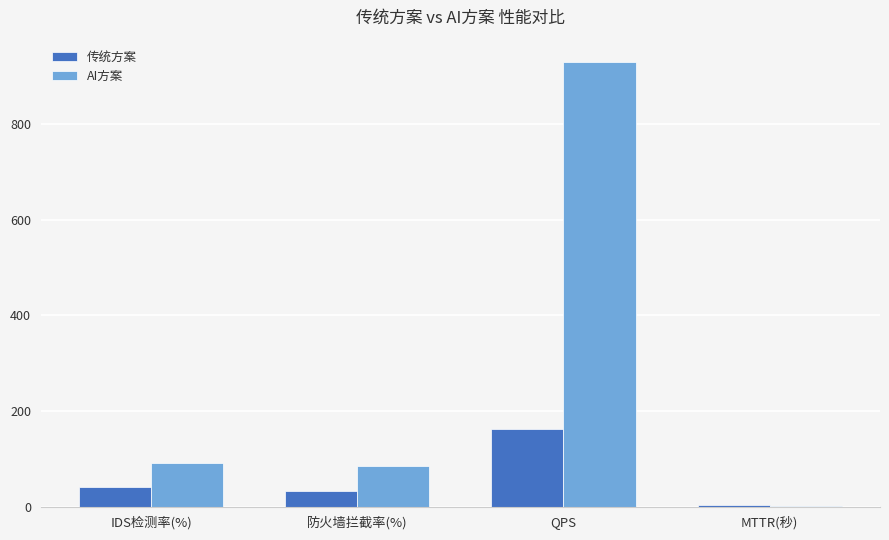

At which category is the sum across all series the highest?

QPS